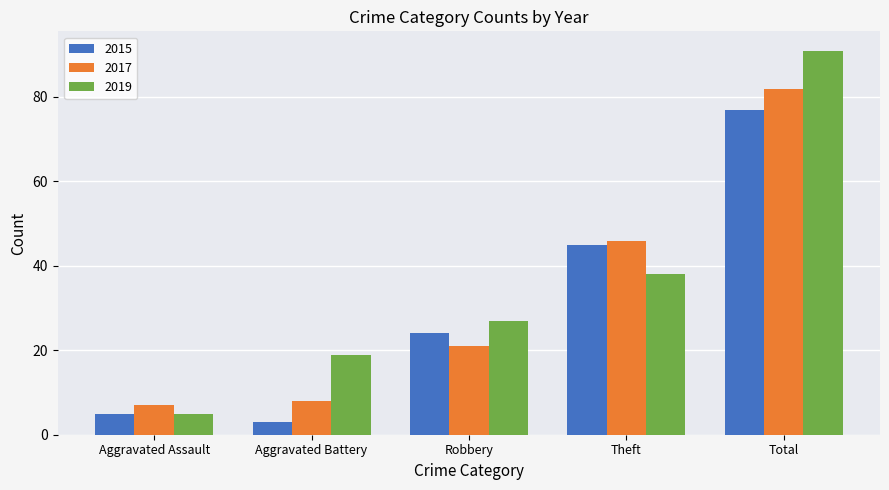

Between Aggravated Battery and Robbery, which series saw the biggest shift?

2015